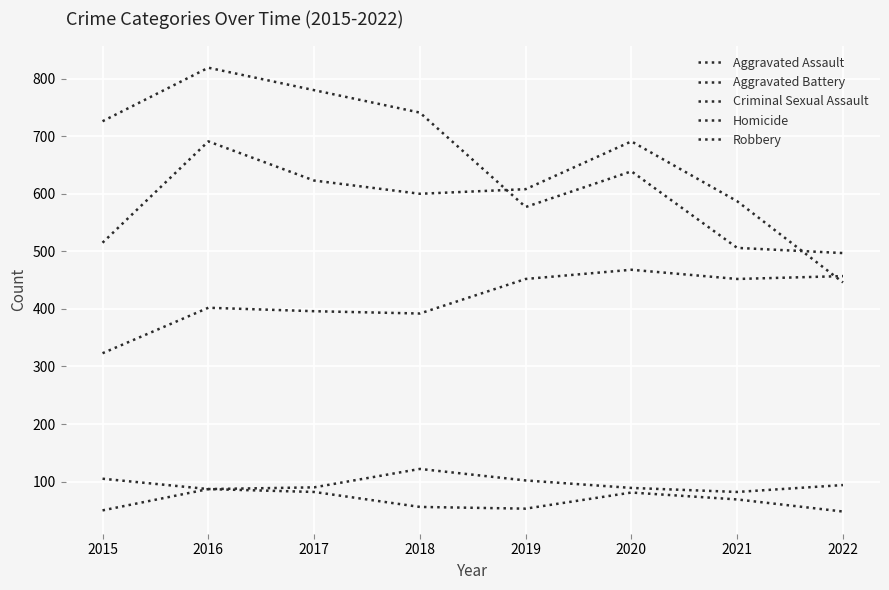

Does the chart display data point markers on the line(s)?

No